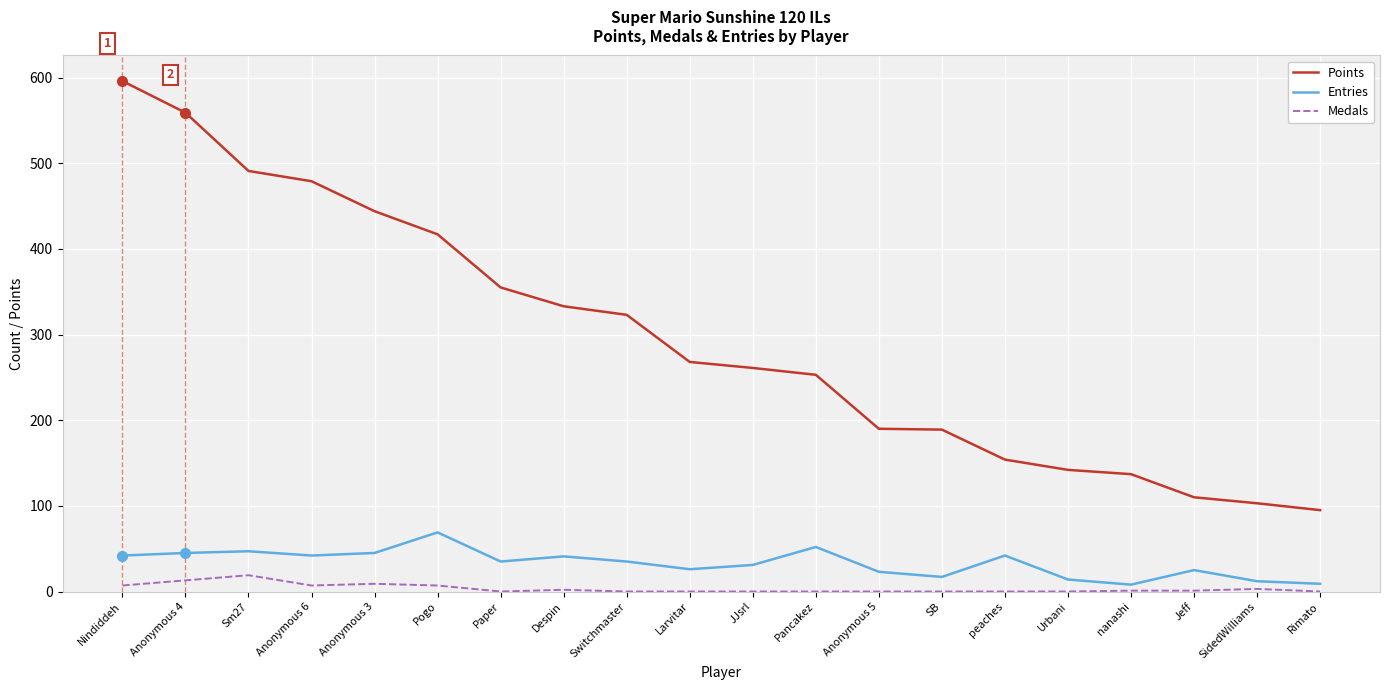

What is the sum of the Entries values at nanashi and Paper?

43